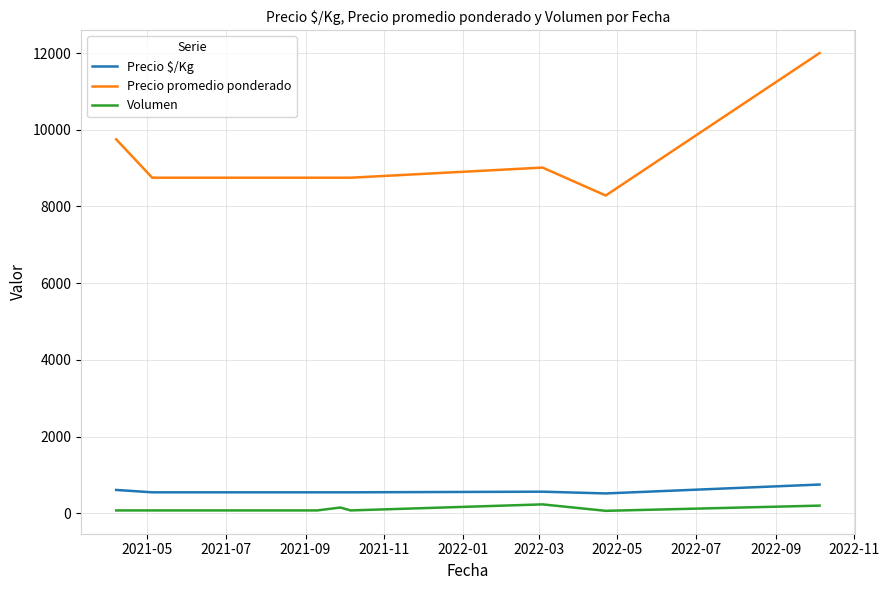

What is the highest value of the Precio promedio ponderado series?

12000.0